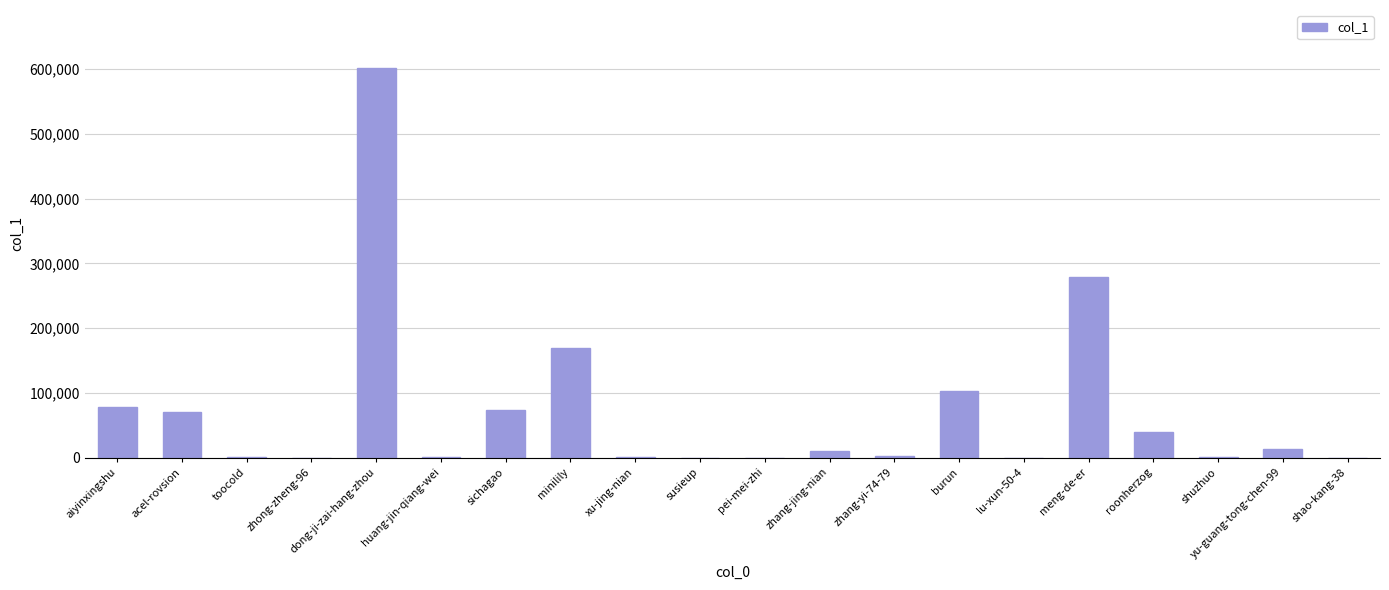

The value at dong-ji-zai-hang-zhou is 601015. True or false?

True